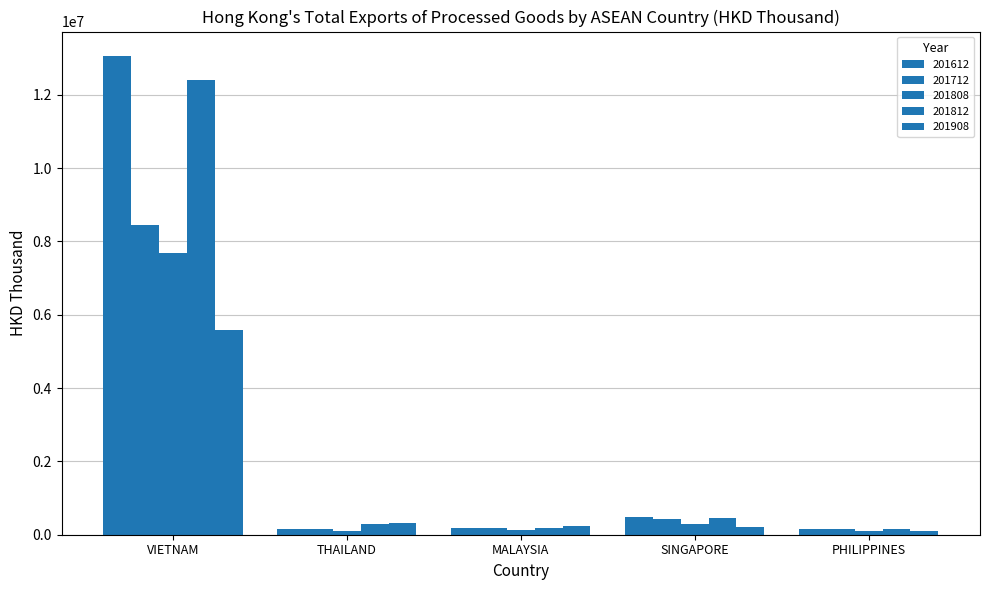

True or false: 201812 has a value of 160066.2 at SINGAPORE.

False